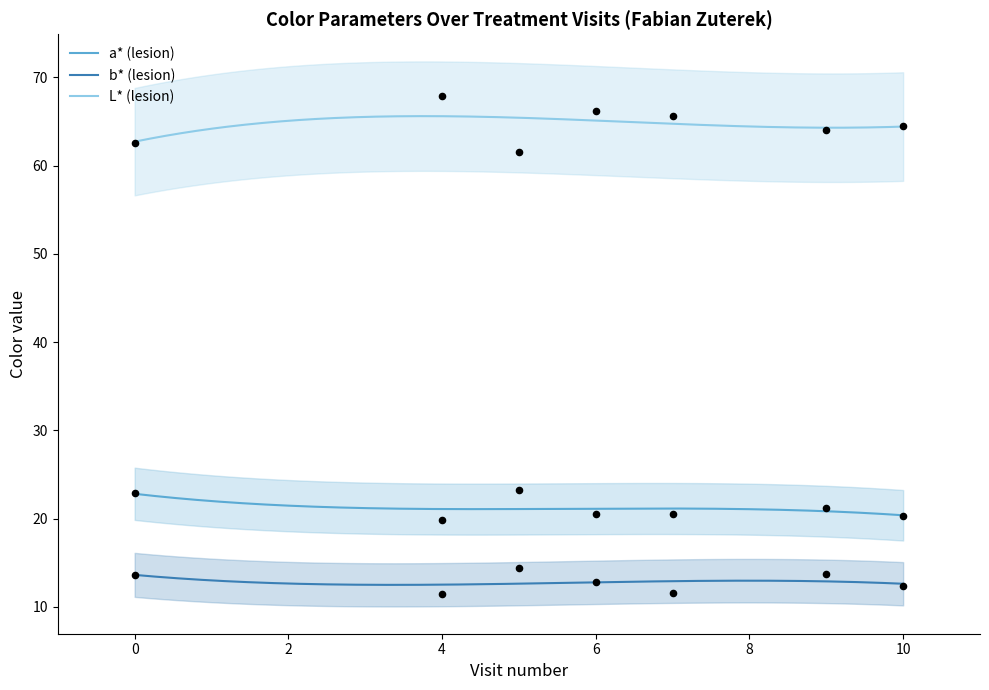

True or false: L* (lesion) and a* (lesion) cross at least once.

False